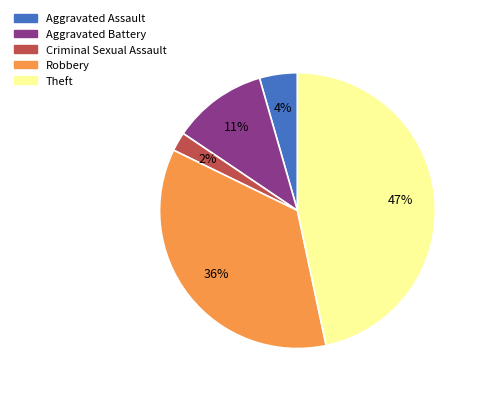

Which has a higher value, Criminal Sexual Assault or Aggravated Battery?

Aggravated Battery